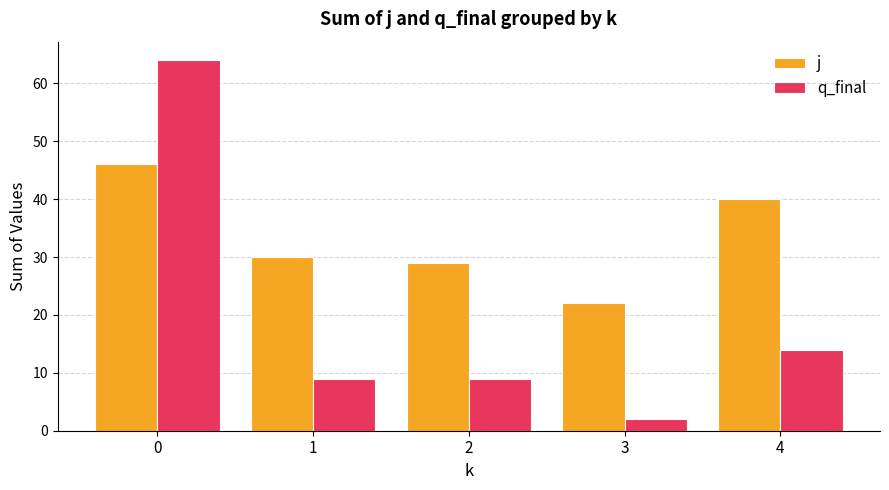

Between 0 and 4, which series saw the biggest shift?

q_final